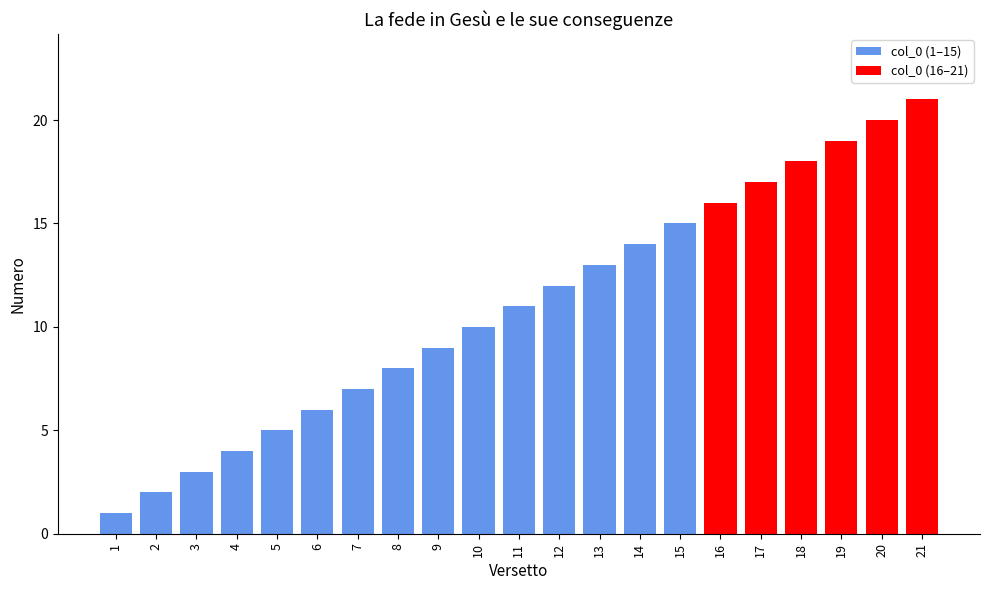

Is it true that the value at 21 is 9?

False